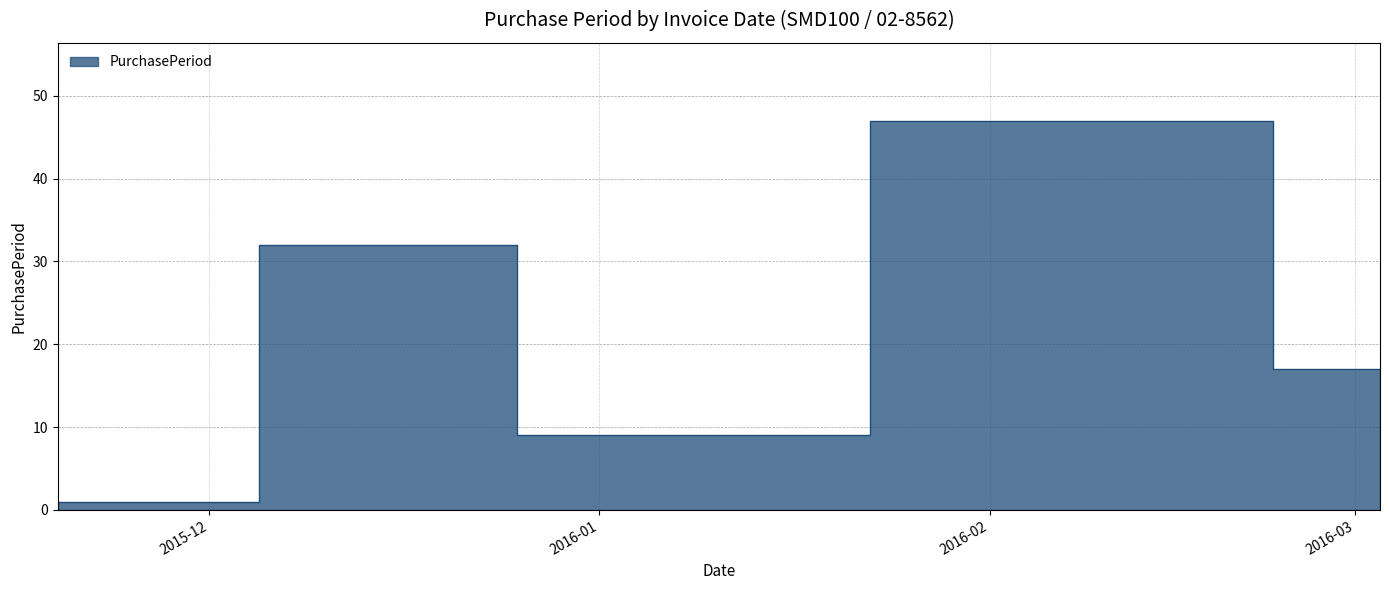

How many lines are shown in the chart?

1